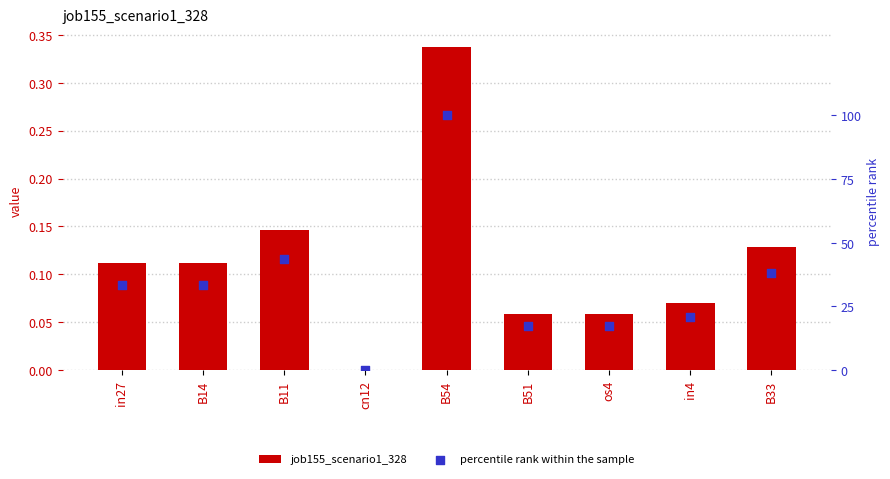

Is the value of percentile rank within the sample at B51 greater than the value of job155_scenario1_328 at B51?

Yes